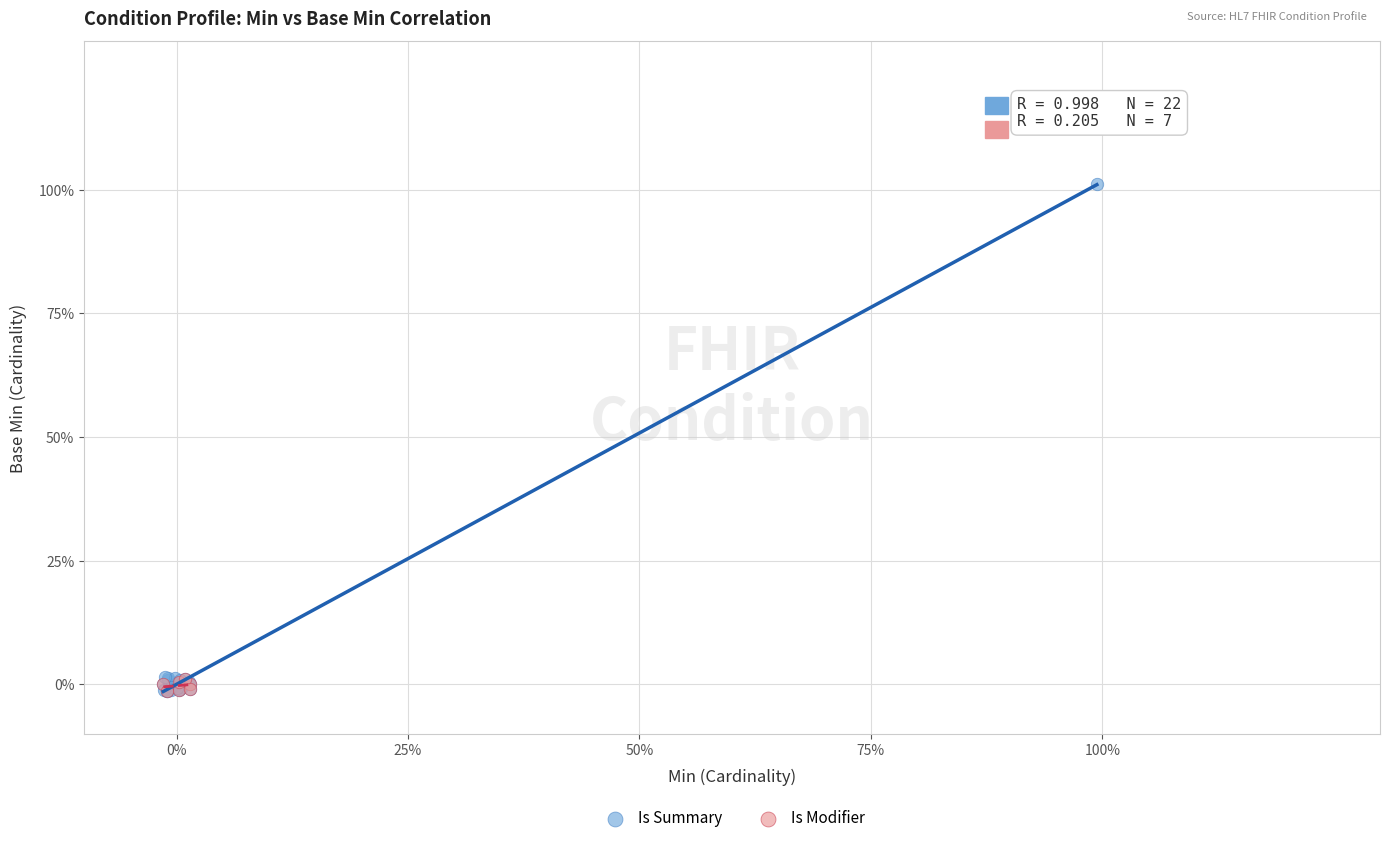

What are all the series names shown in the legend?

Is Summary, Is Modifier